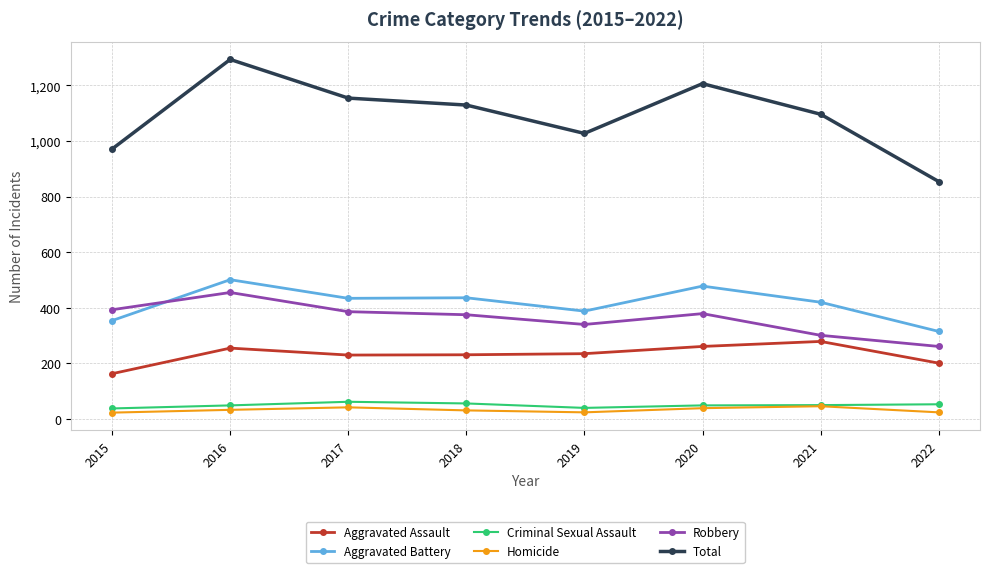

At which label does Total first exceed 1129?

2016